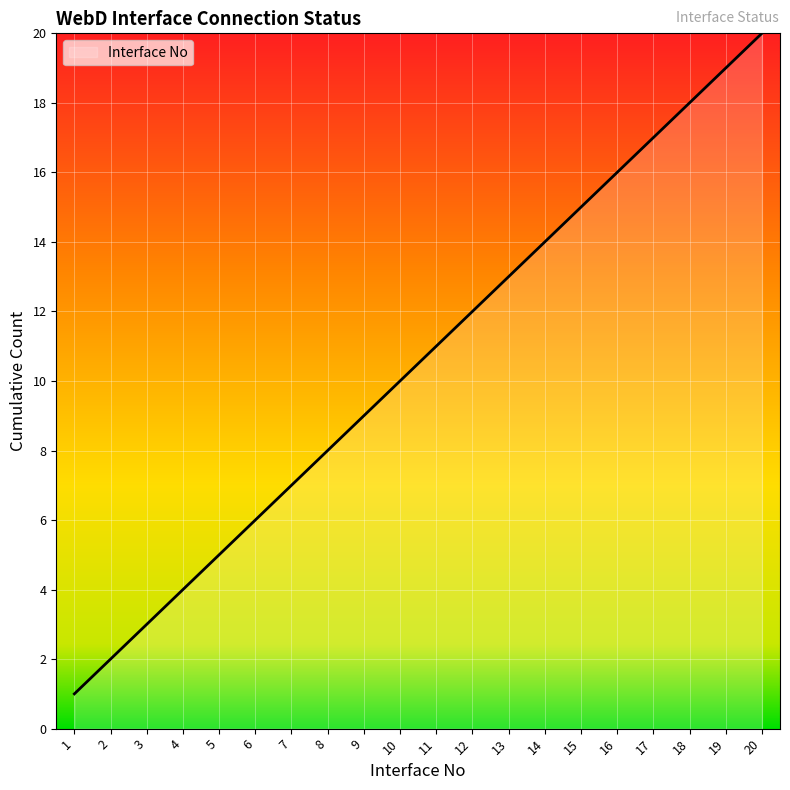

List the labels in order of value, smallest first.

1, 2, 3, 4, 5, 6, 7, 8, 9, 10, 11, 12, 13, 14, 15, 16, 17, 18, 19, 20